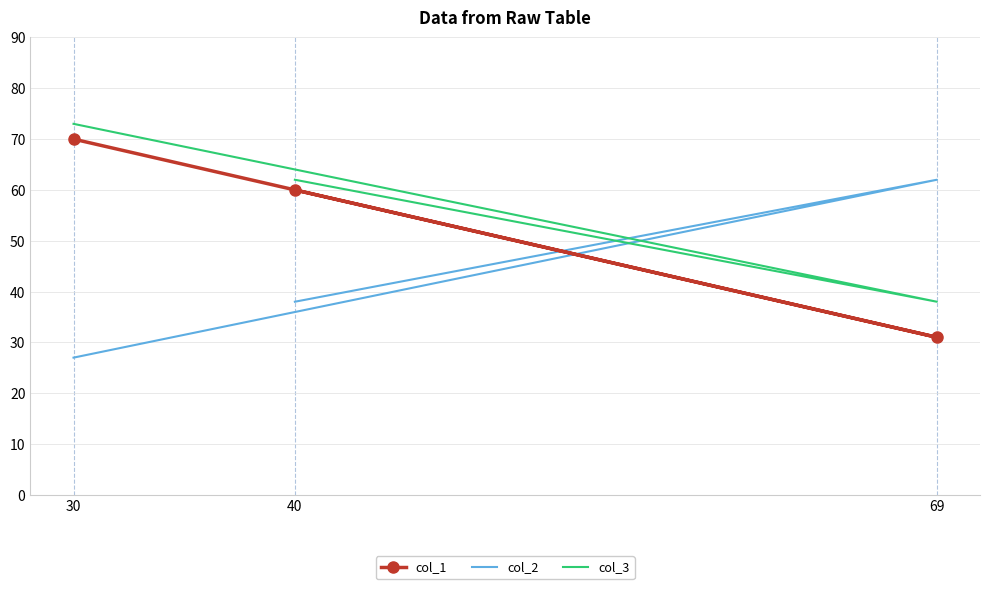

Reading right to left, list all the values displayed in this chart.

col_1: 60	31	70
col_2: 38	62	27
col_3: 62	38	73